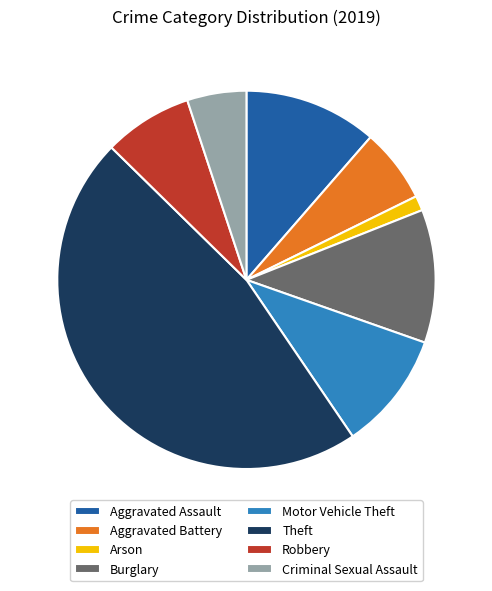

What is the smallest slice in the pie chart?

Arson